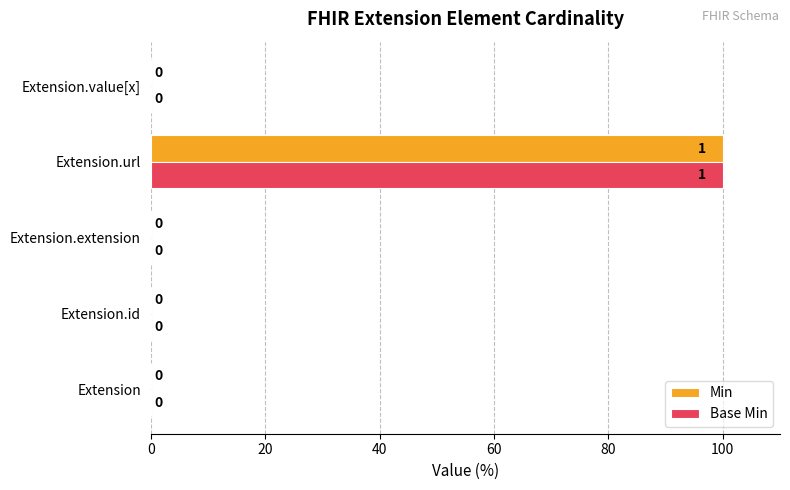

What is the average value of the Base Min series?

20